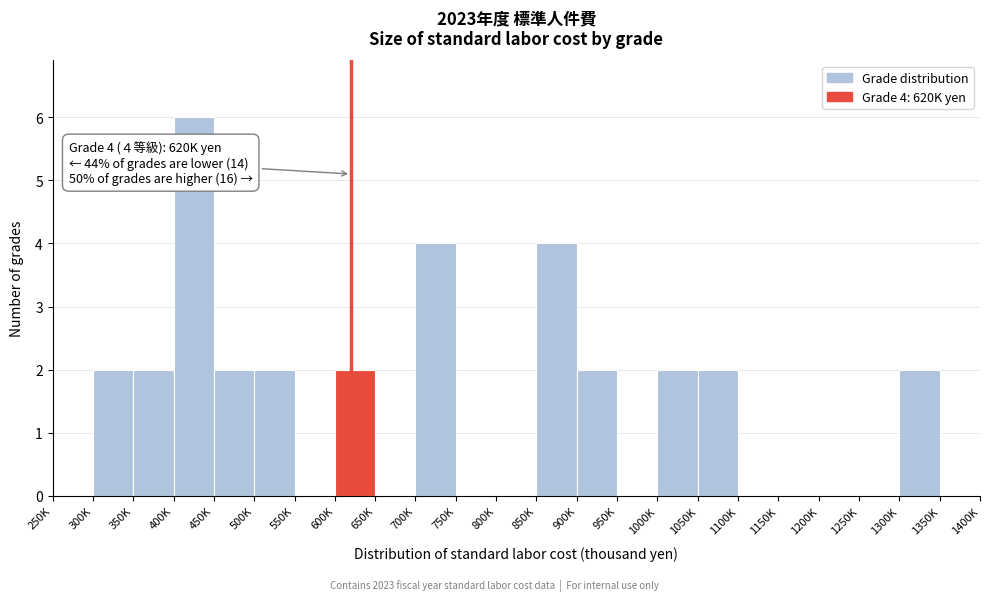

Reading right to left, what are all the values shown in this chart?

1350K=0	1300K=2	1250K=0	1200K=0	1150K=0	1100K=0	1050K=2	1000K=2	950K=0	900K=2	850K=4	800K=0	750K=0	700K=4	650K=0	600K=2	550K=0	500K=2	450K=2	400K=6	350K=2	300K=2	250K=0